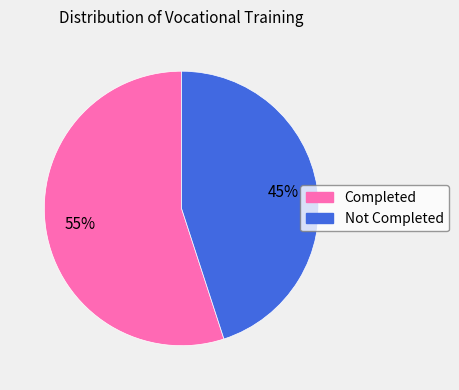

True or false: Completed accounts for 48% of the total.

False